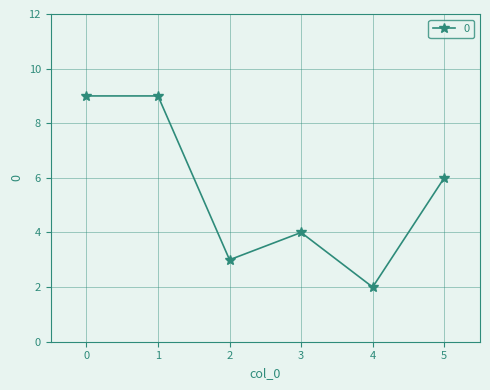

Between 5 and 1, which is larger?

1